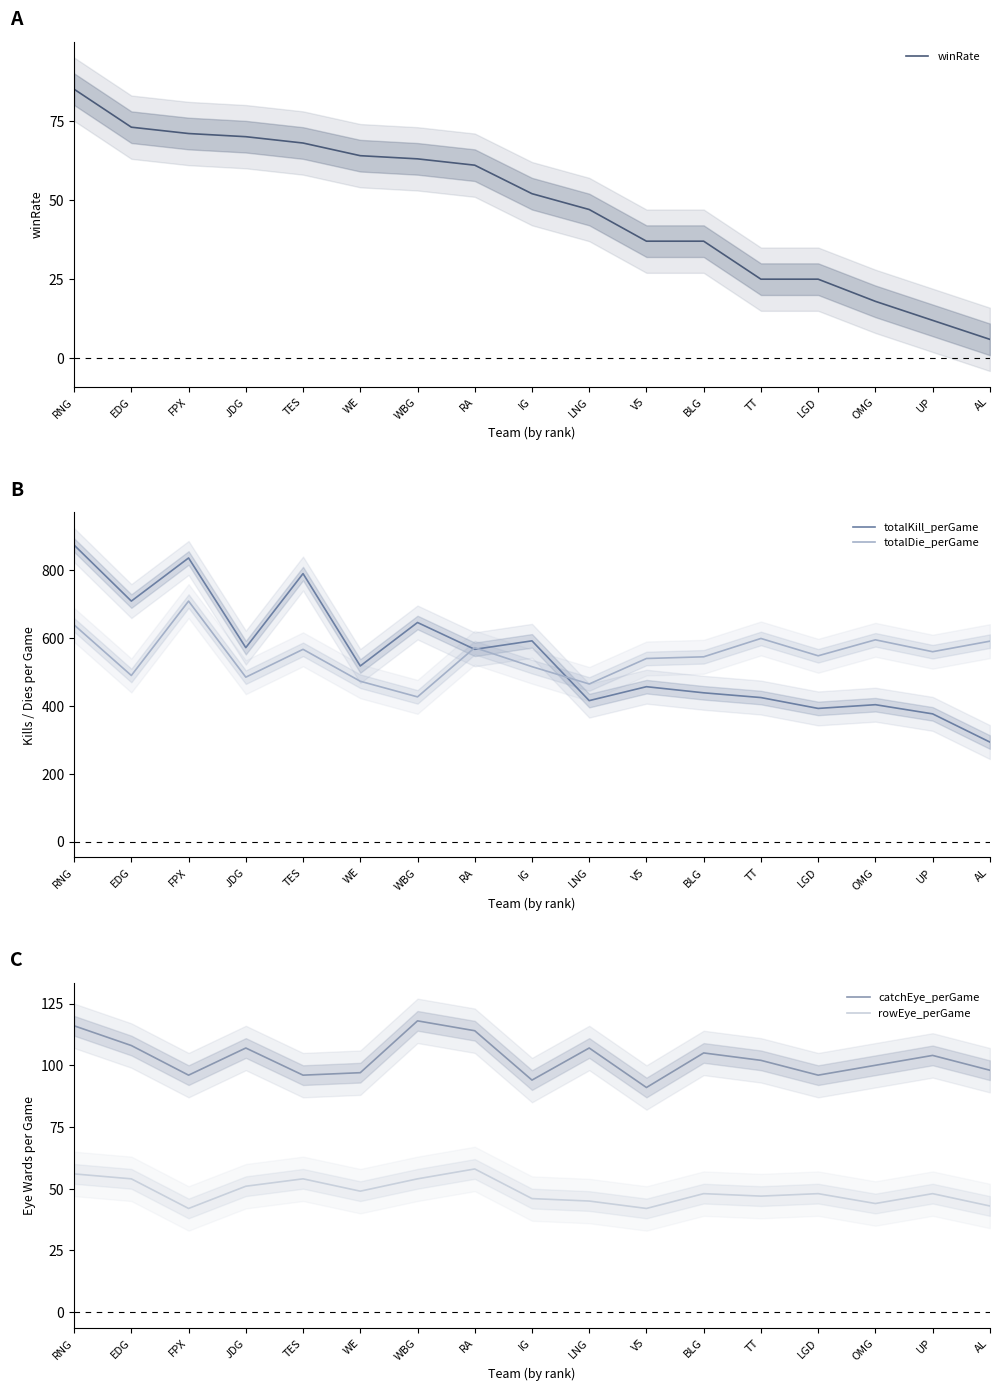

Rank the series by their maximum value, from highest to lowest.

totalKill_perGame, totalDie_perGame, catchEye_perGame, winRate, rowEye_perGame